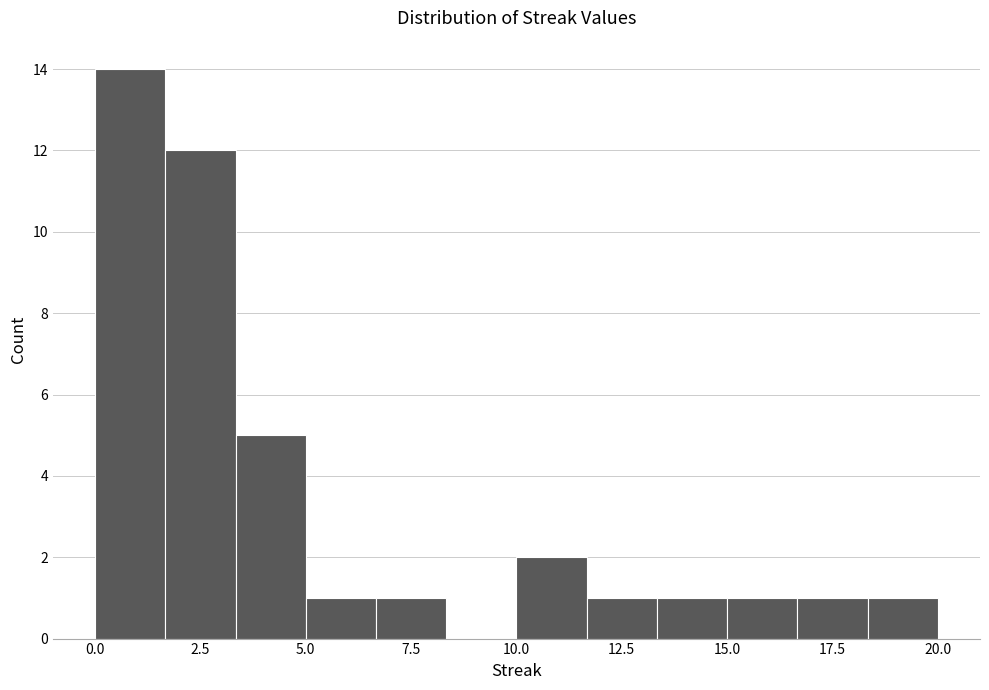

Around what value on the x-axis is the tallest bar? Give the approximate position of its centre, as read against the axis.

1.0